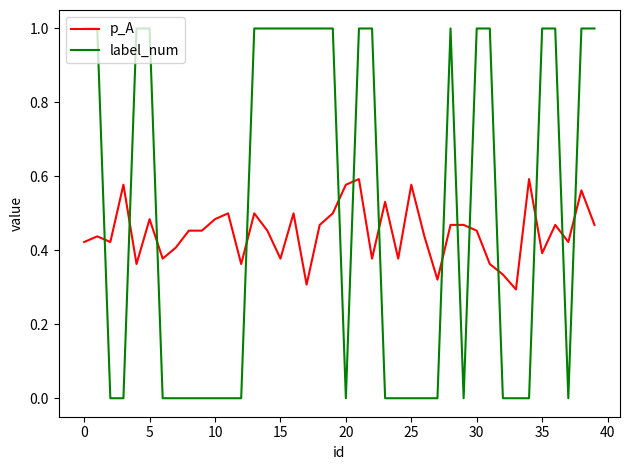

Rank the series by their maximum value, from lowest to highest.

p_A, label_num